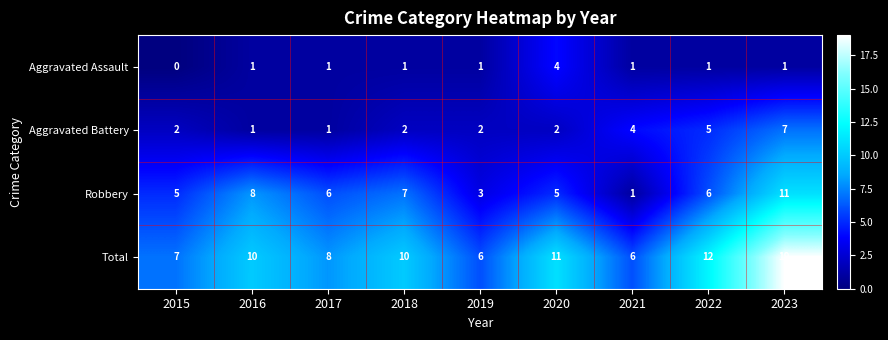

The Robbery series shows 9 at 2015. True or false?

False